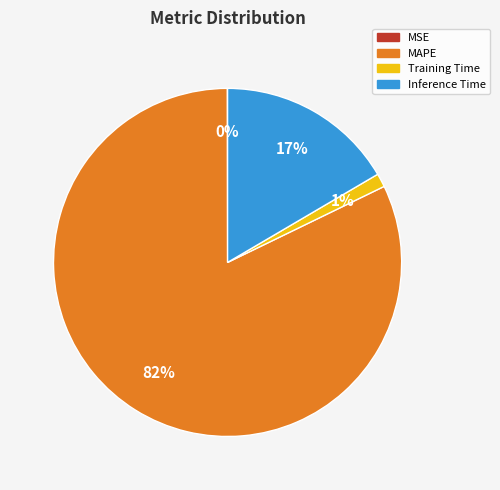

To the nearest percent, what portion does Training Time represent?

1%